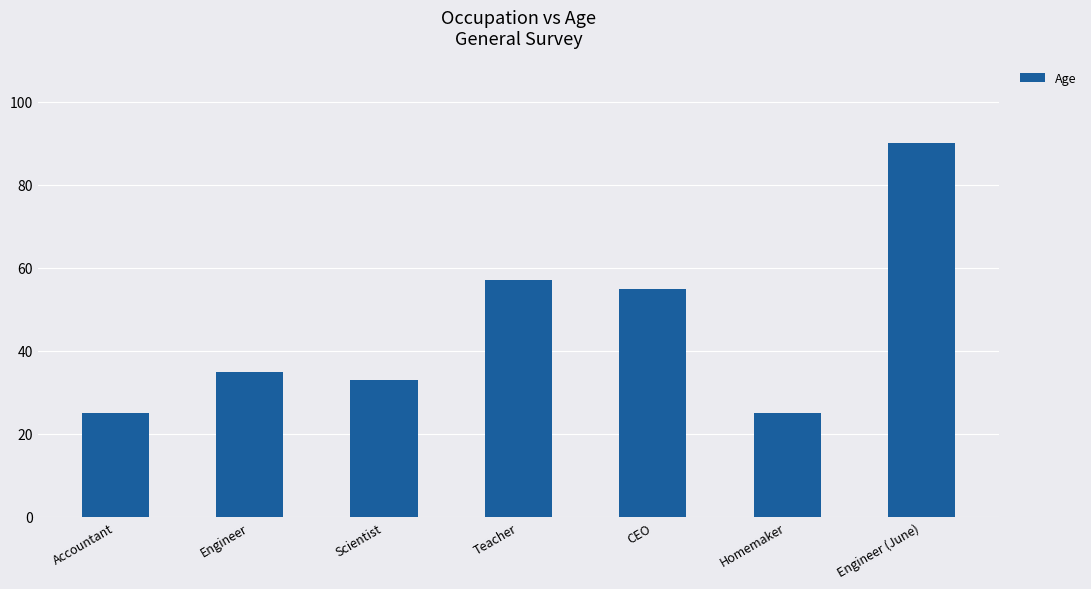

How many data points are less than 35?

3